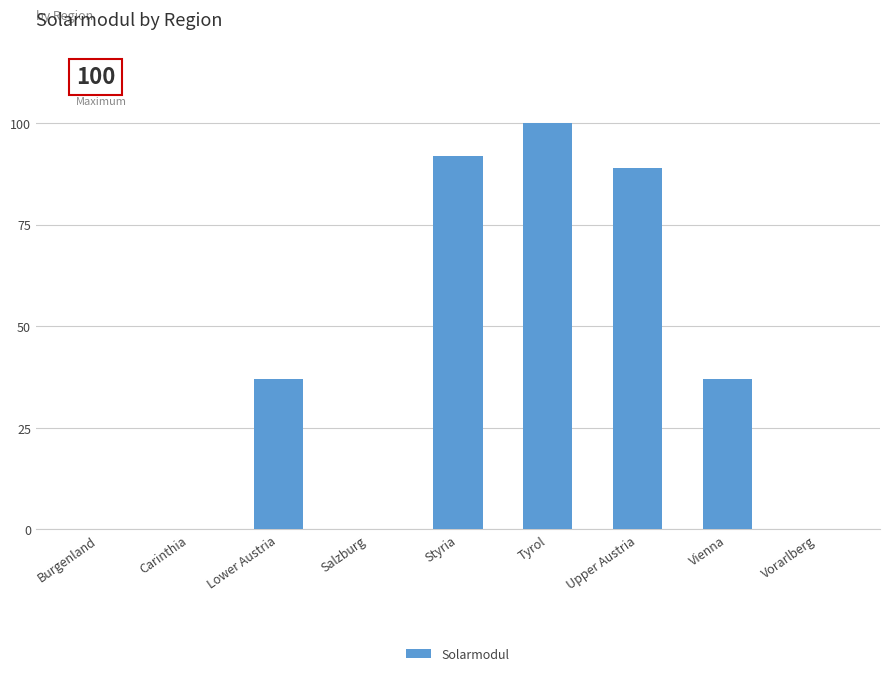

What is the greatest value displayed?

100